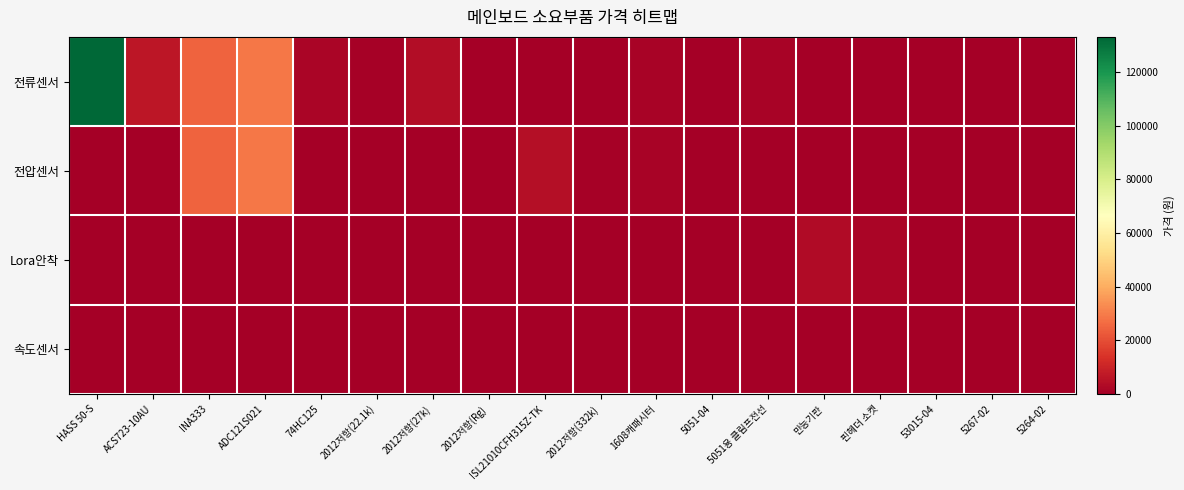

At 5267-02, list the series in order from largest to smallest.

속도센서, 전류센서, 전압센서, Lora안착